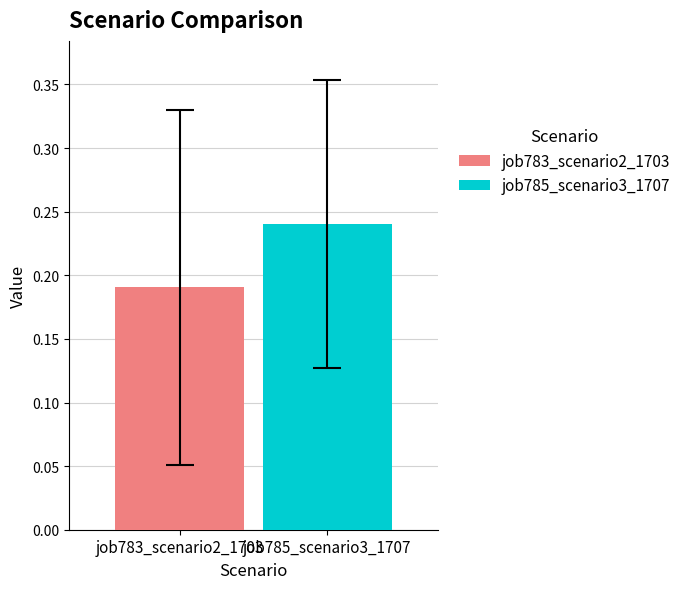

Rank the series by their maximum value, from lowest to highest.

job783_scenario2_1703, job785_scenario3_1707